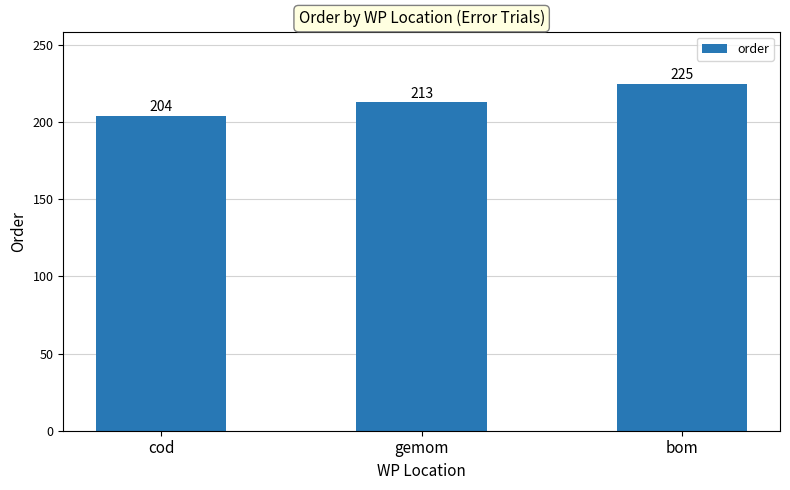

What is the difference between the maximum and second lowest values?

12